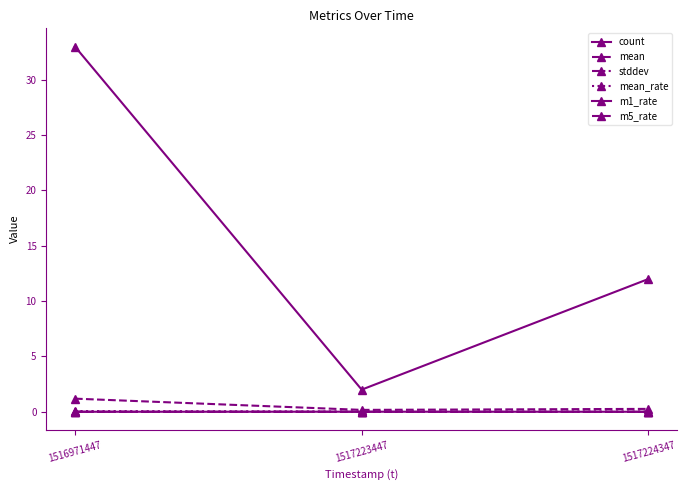

Which category has the lowest value across all series?

1517223447